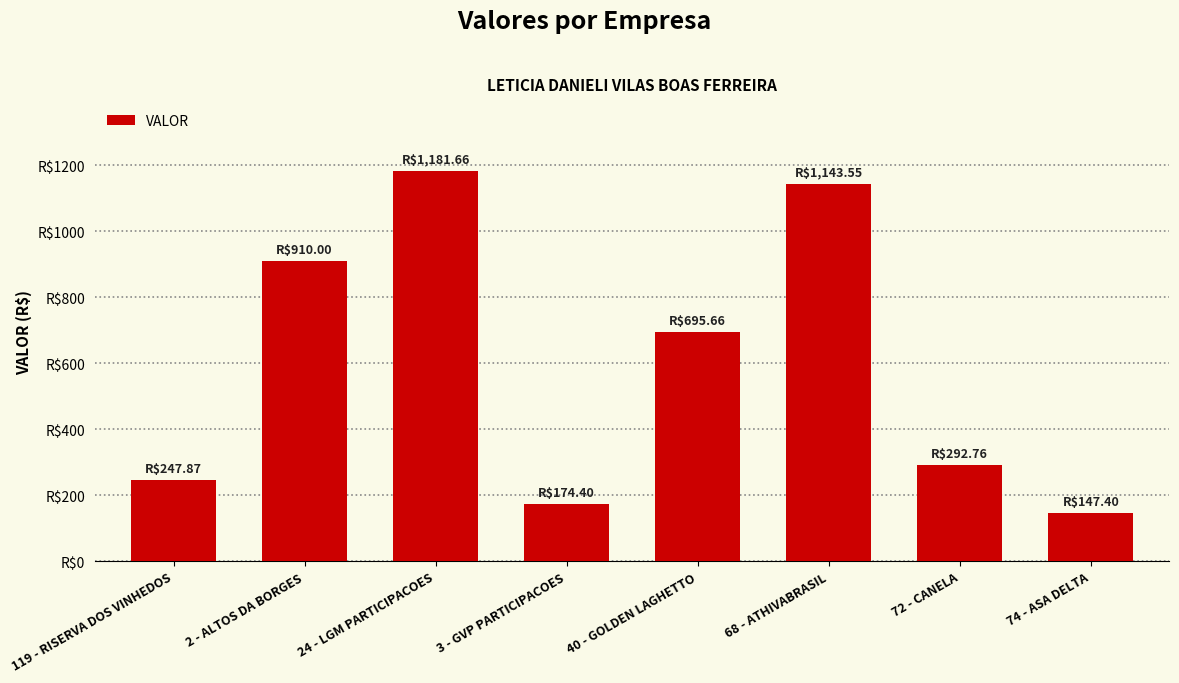

Which has a higher value, 3 - GVP PARTICIPACOES or 2 - ALTOS DA BORGES?

2 - ALTOS DA BORGES